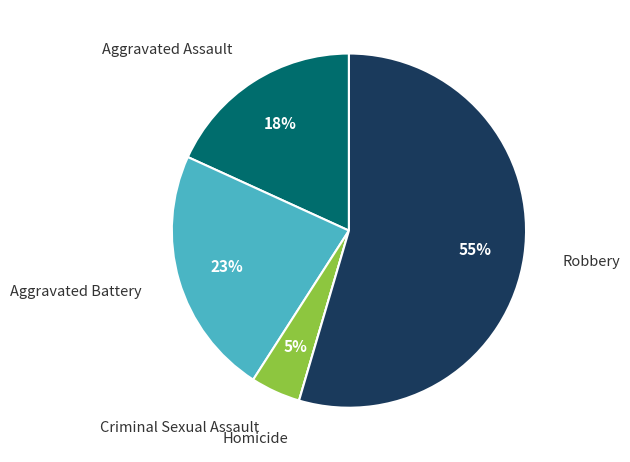

Which slice is the largest?

Robbery